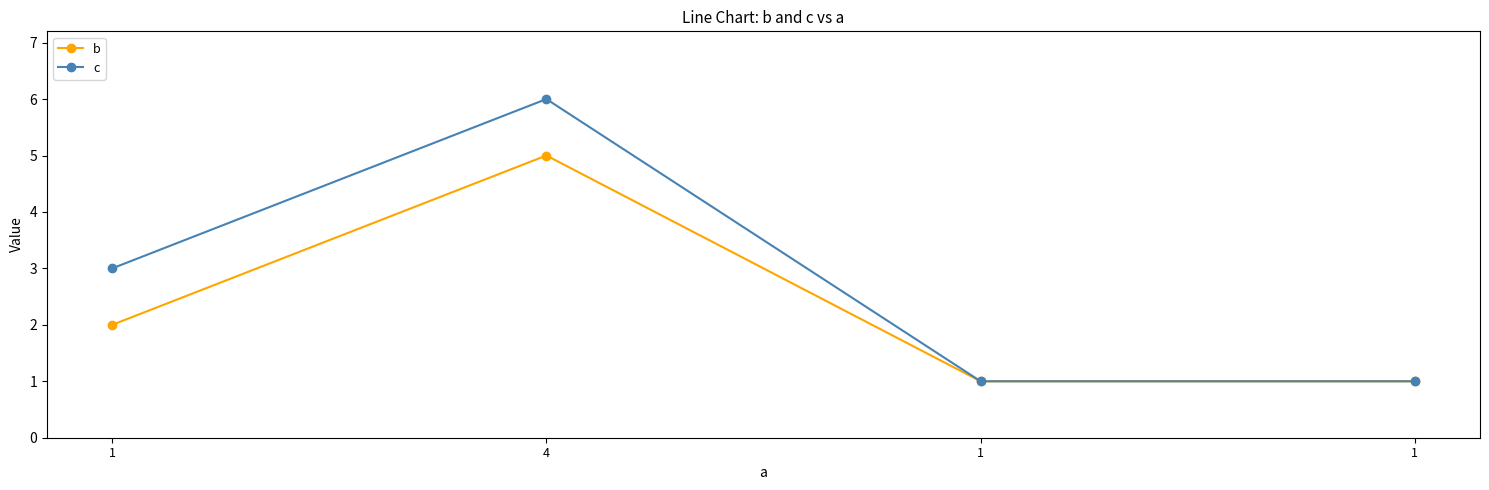

The value of c at 4 is 6. True or false?

True